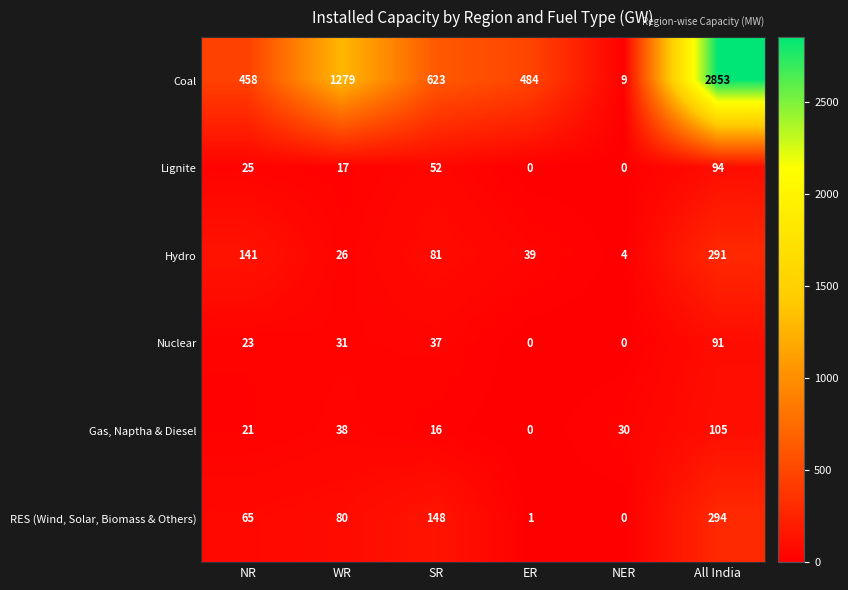

What is the maximum value shown in the chart?

2853